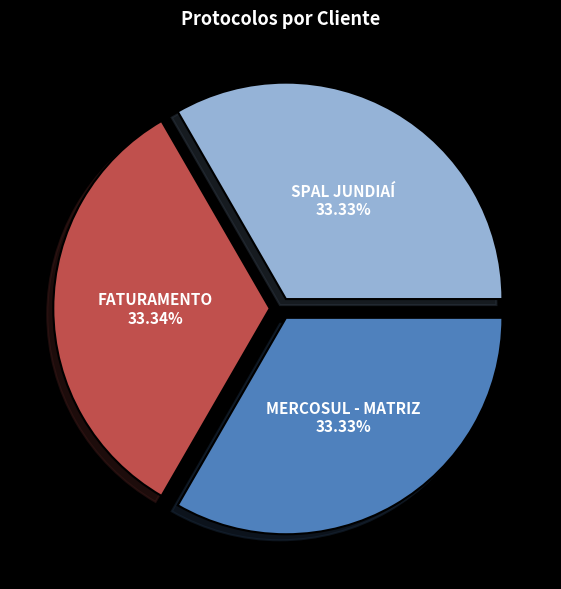

The SPAL JUNDIAÍ slice represents 26% of the pie. True or false?

False